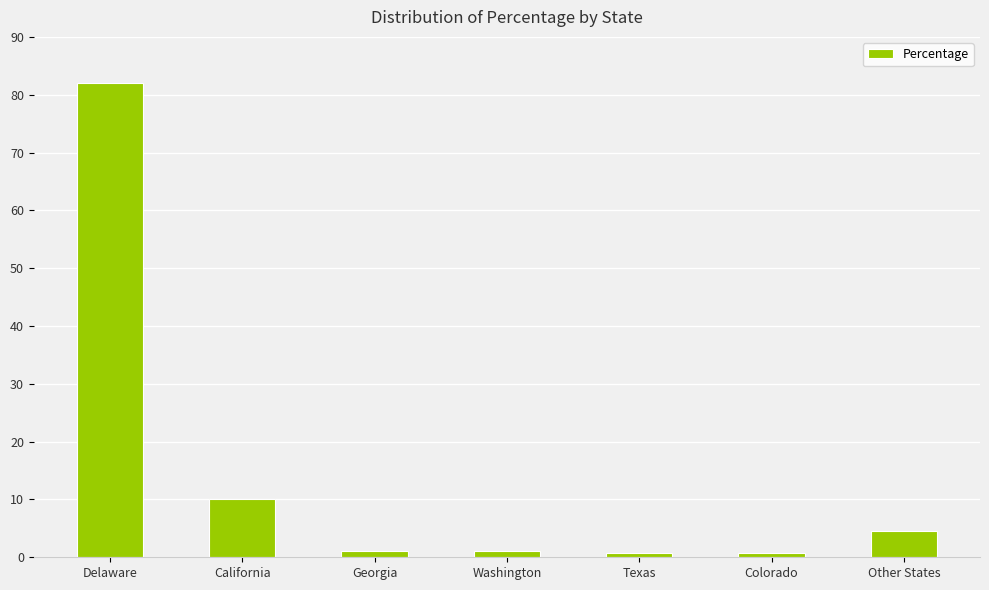

The chart shows a value of 0.7 at Texas. True or false?

True